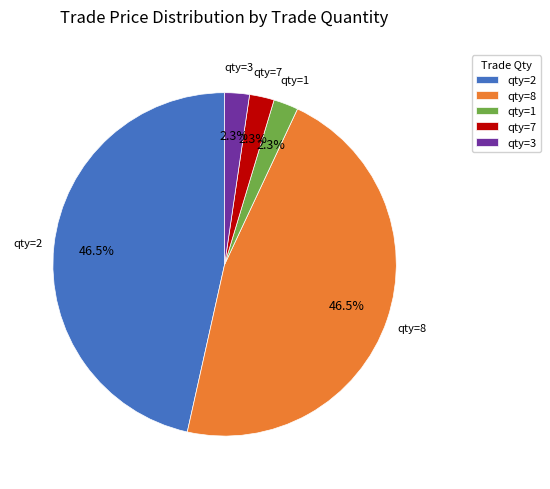

Do qty=1 and qty=3 together represent more than half of the pie?

No